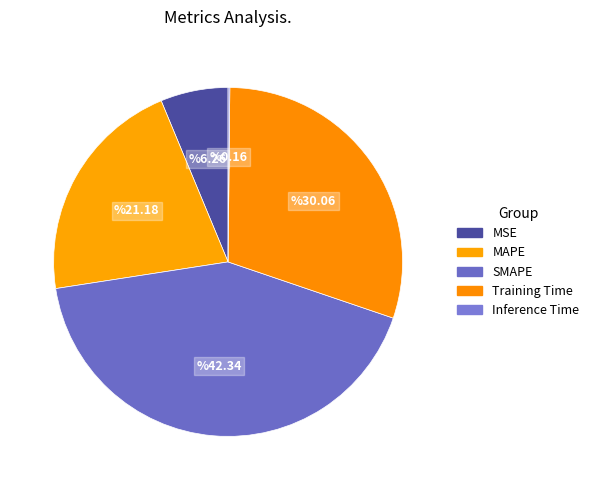

To the nearest percent, what percentage of the pie is MSE?

6%